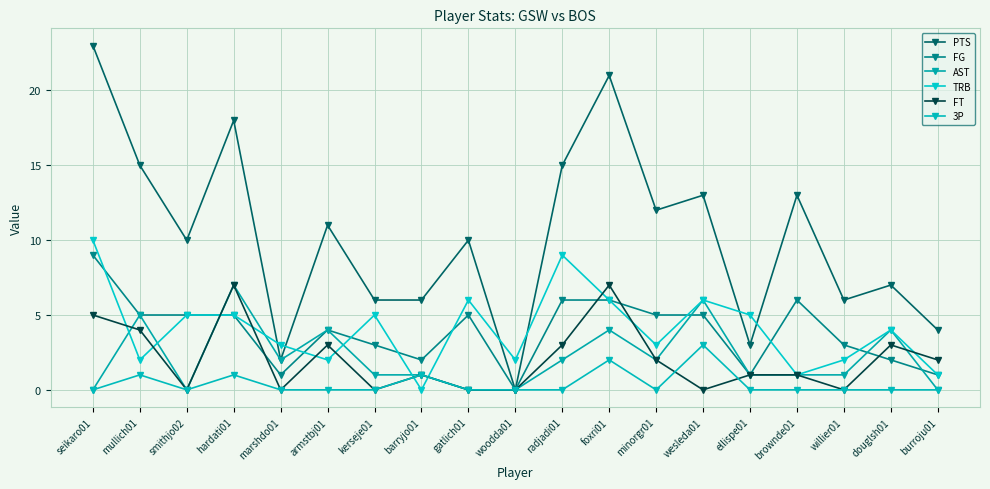

Where is the first local minimum for 3P?

smithjo02